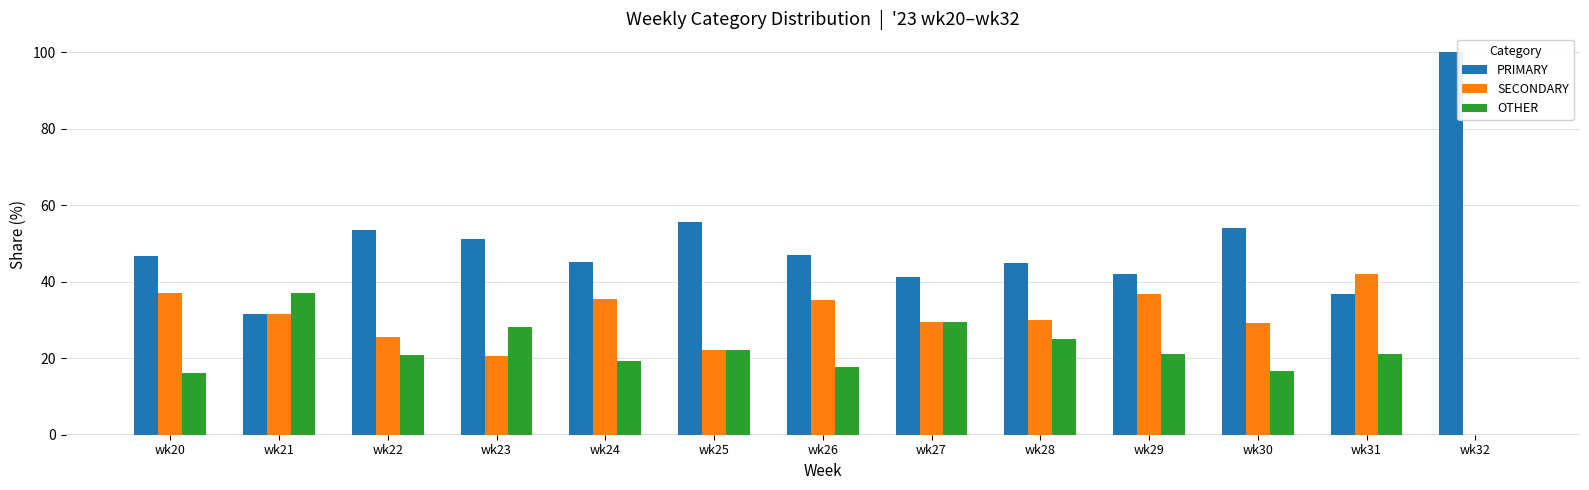

What is the average value of the SECONDARY series?

28.9